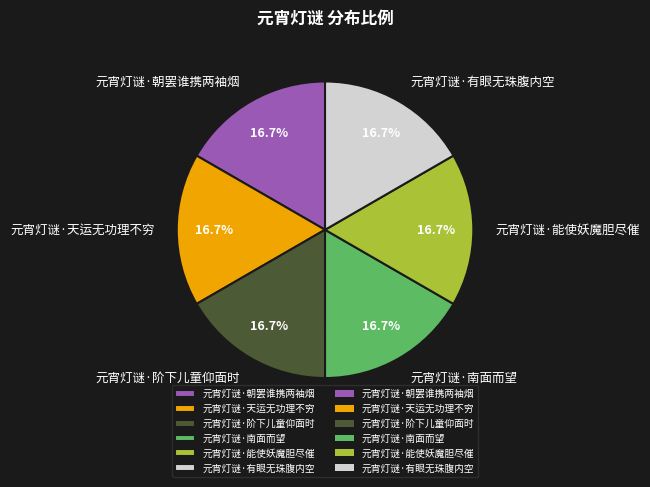

Count the number of slices in the pie.

6